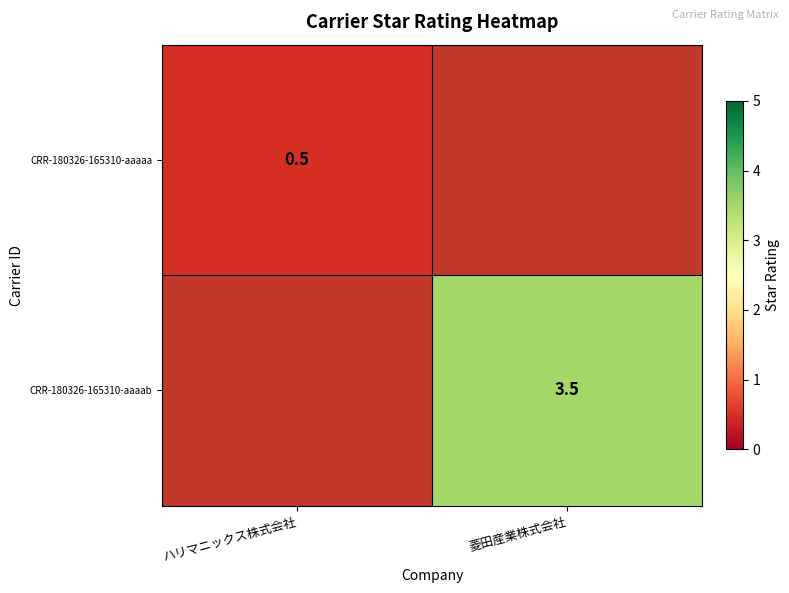

Is it true that CRR-180326-165310-aaaab equals 3.5 at 菱田産業株式会社?

True